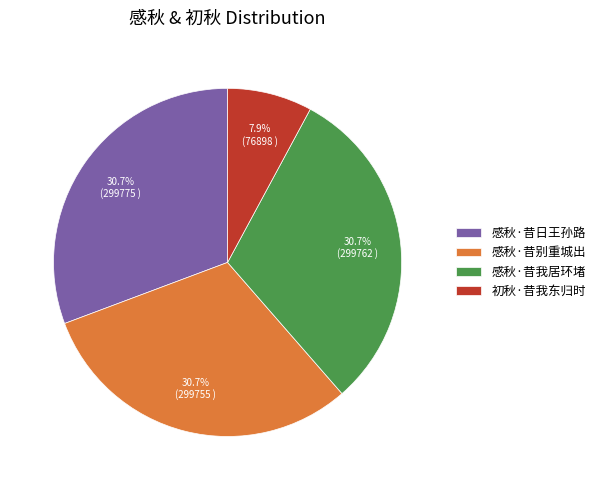

Which slice is the smallest?

初秋·昔我东归时